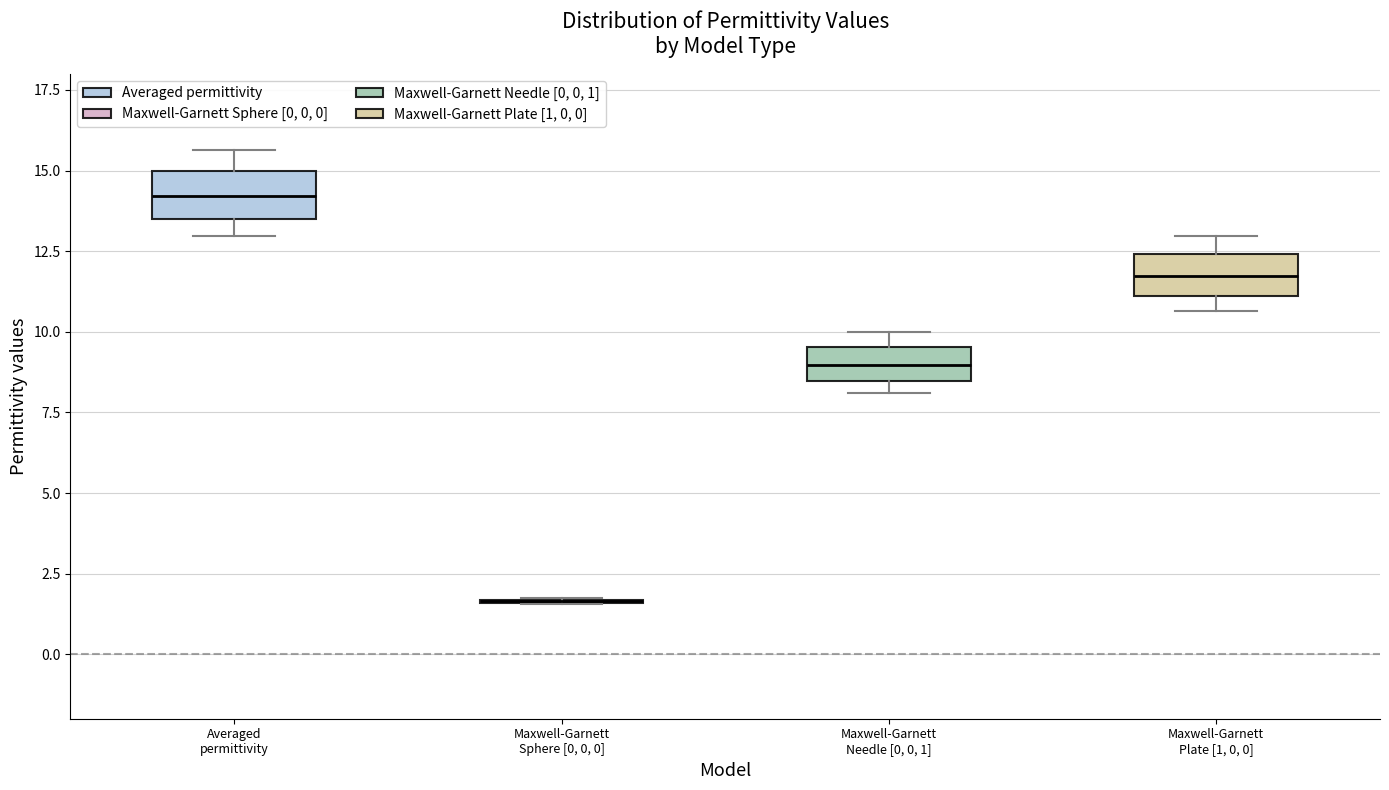

Where does the upper whisker of the box for Maxwell-Garnett Plate [1, 0, 0] end on the y-axis? The values are not printed on the chart, so give them approximately, as read against the axis.

13.0